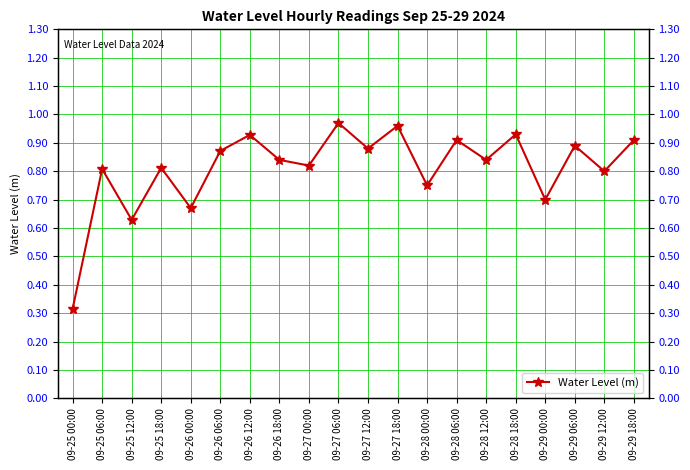

Where is the first local minimum?

09-25 12:00